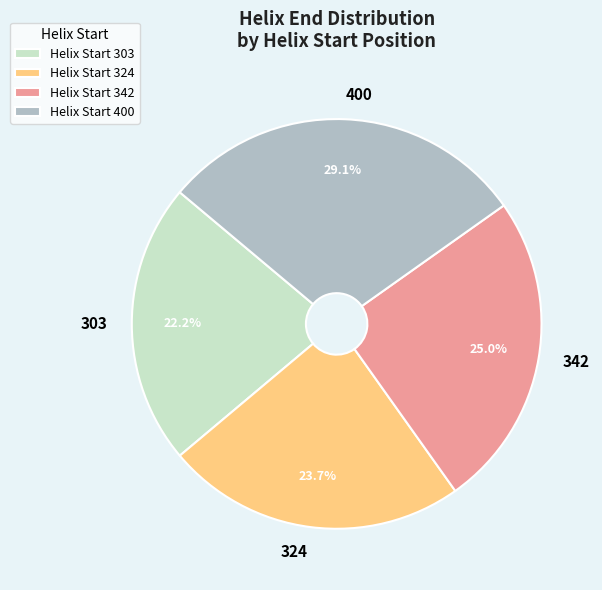

To the nearest percent, what is the difference between the largest and smallest slice percentages?

7%